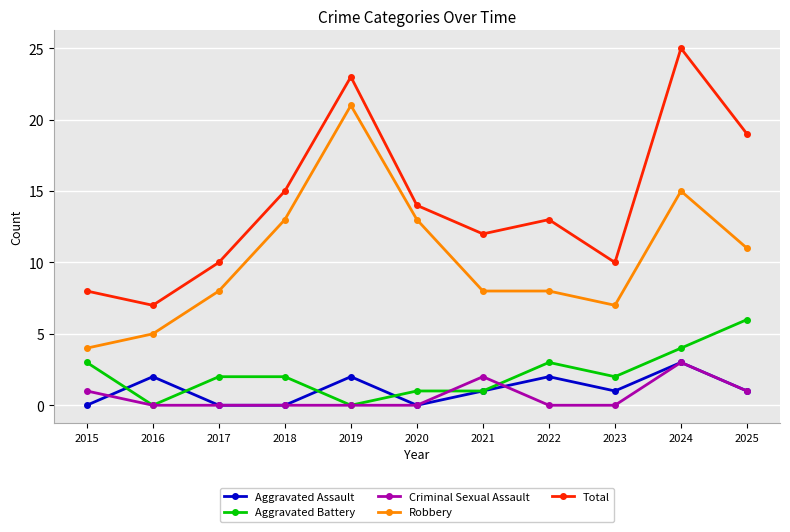

Does the chart display data point markers on the line(s)?

Yes